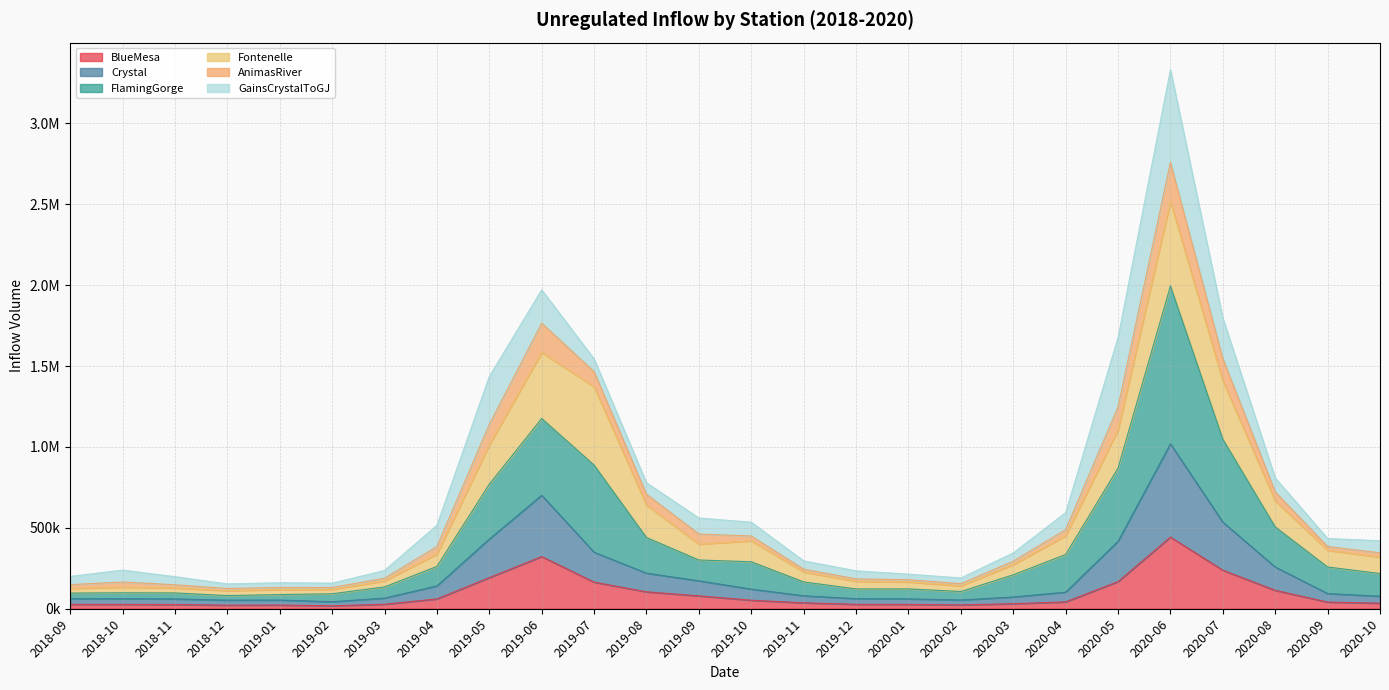

What are all the series names shown in the legend?

BlueMesa, Crystal, FlamingGorge, Fontenelle, AnimasRiver, GainsCrystalToGJ